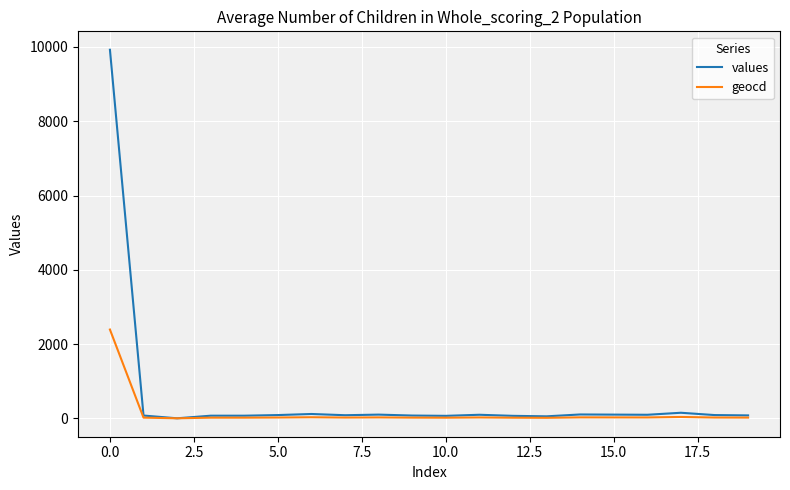

What is the highest value of the geocd series?

2390